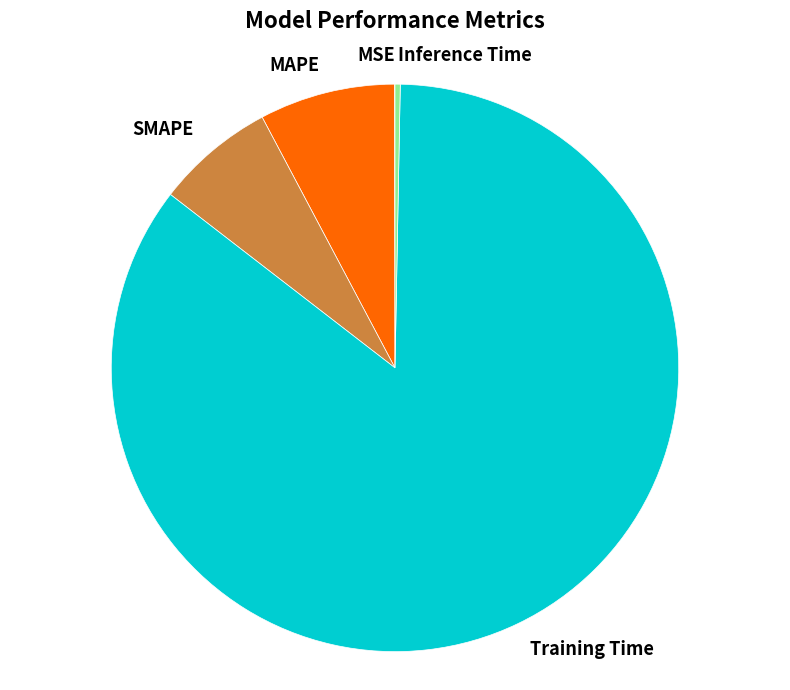

True or false: Training Time accounts for 94% of the total.

False